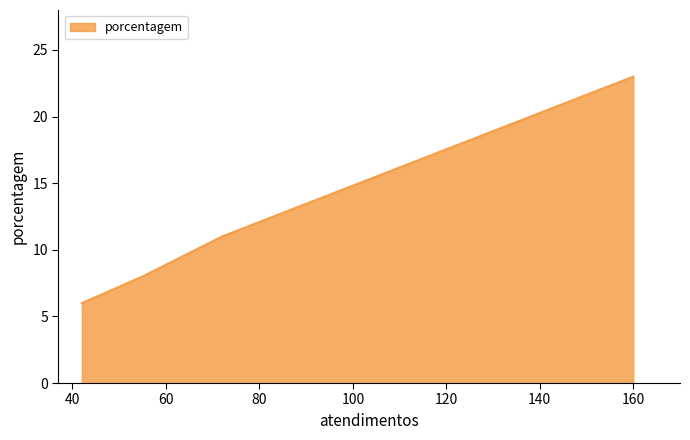

What is the maximum value shown in the chart?

23